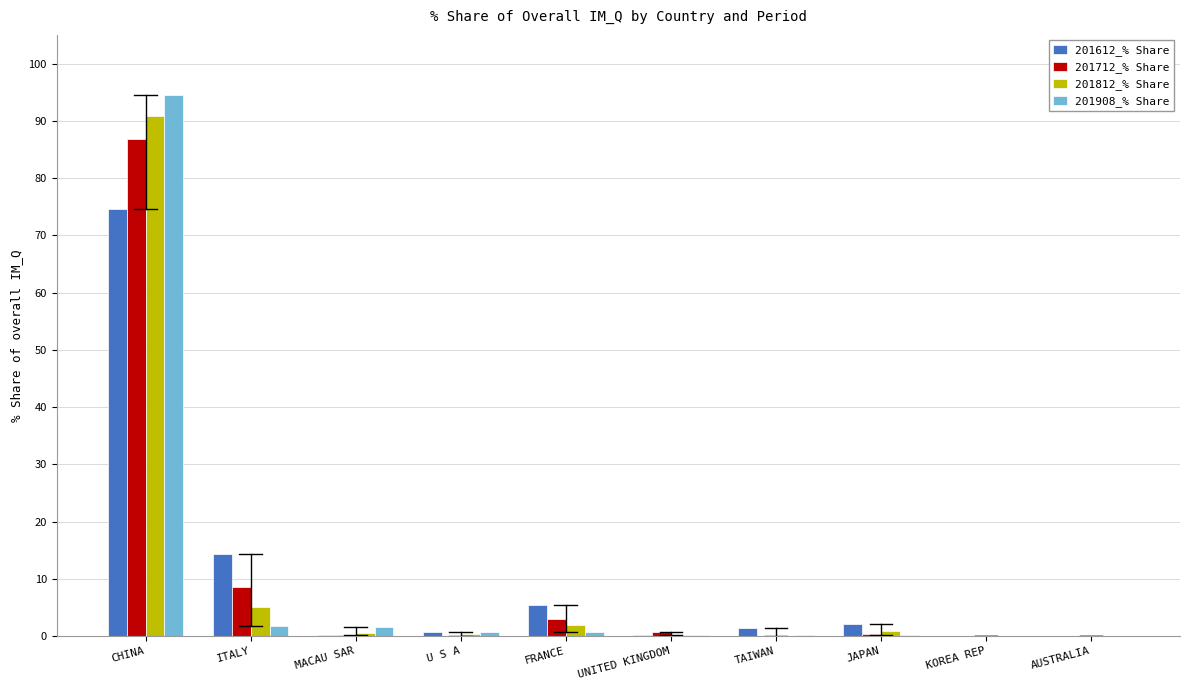

At which category is the sum across all series the highest?

CHINA